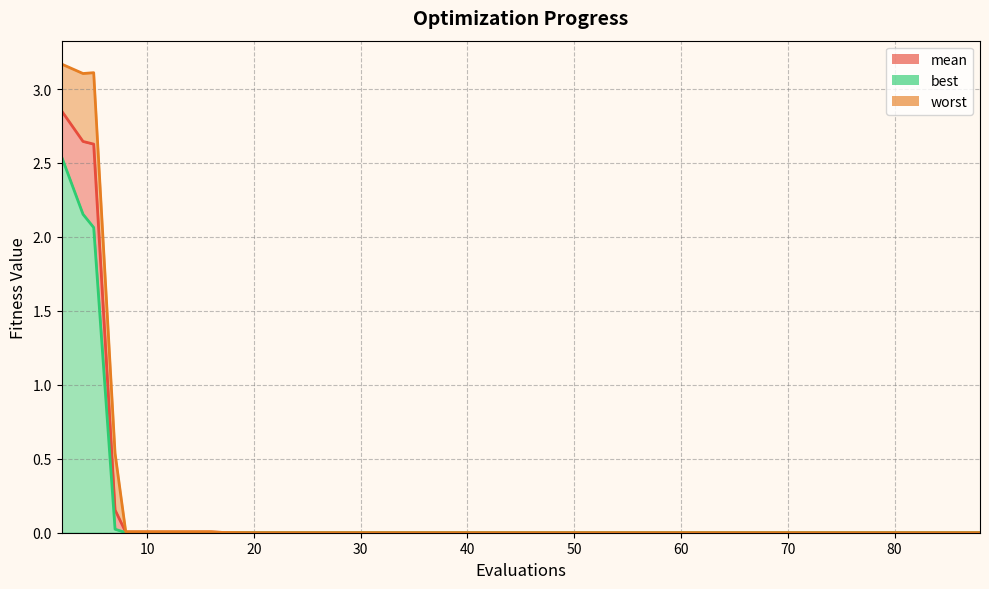

True or false: mean_line has more than 1 interior local peaks.

False